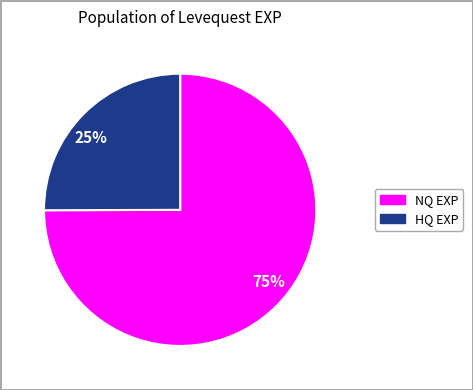

Between 75% and 25%, which is larger?

75%